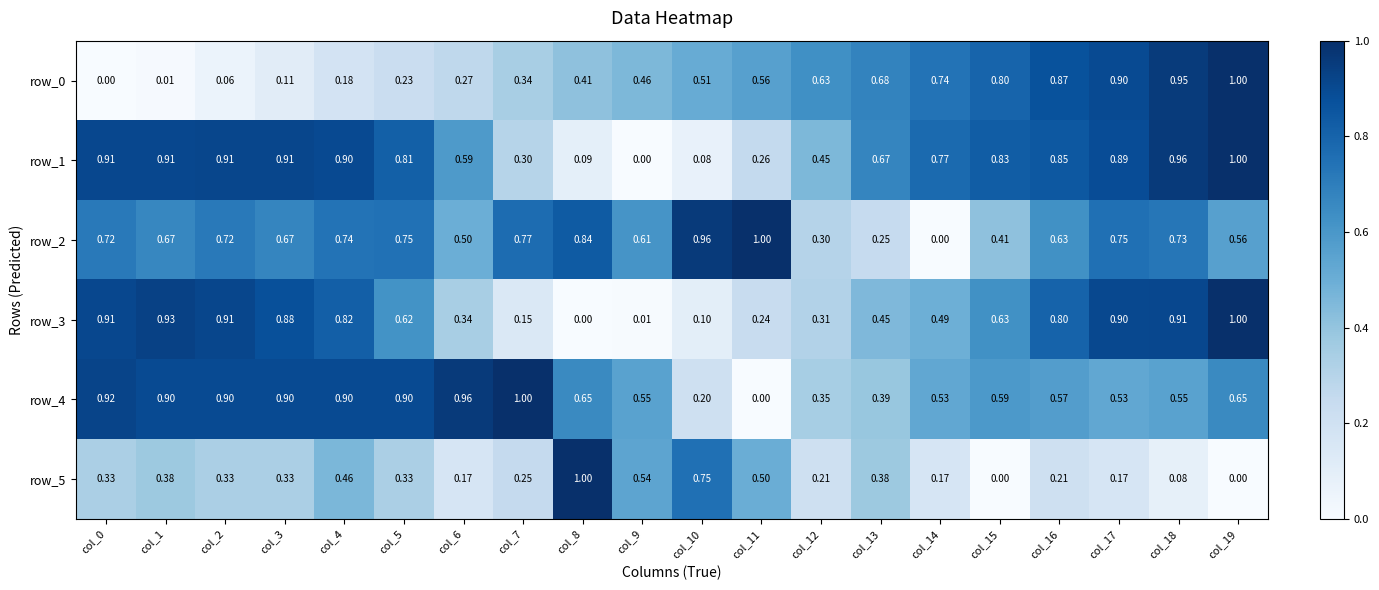

Is the value of row_1 at col_7 greater than the value of row_2 at col_15?

No